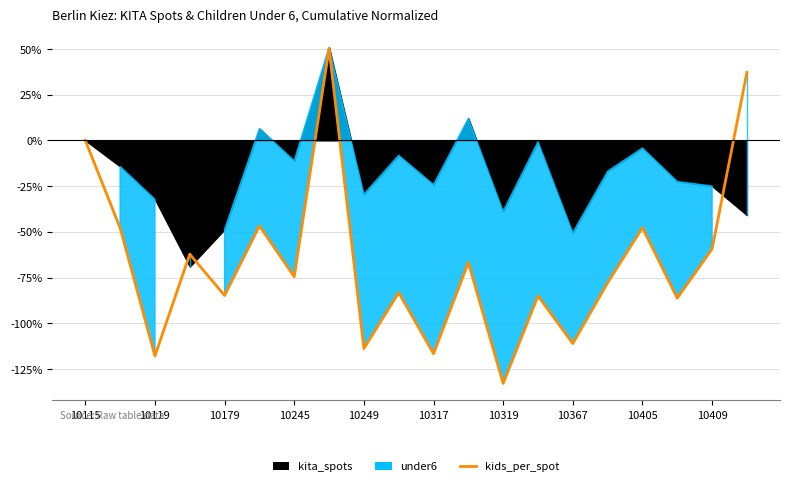

What is the change in value from 10179 to 10319?

-48.1